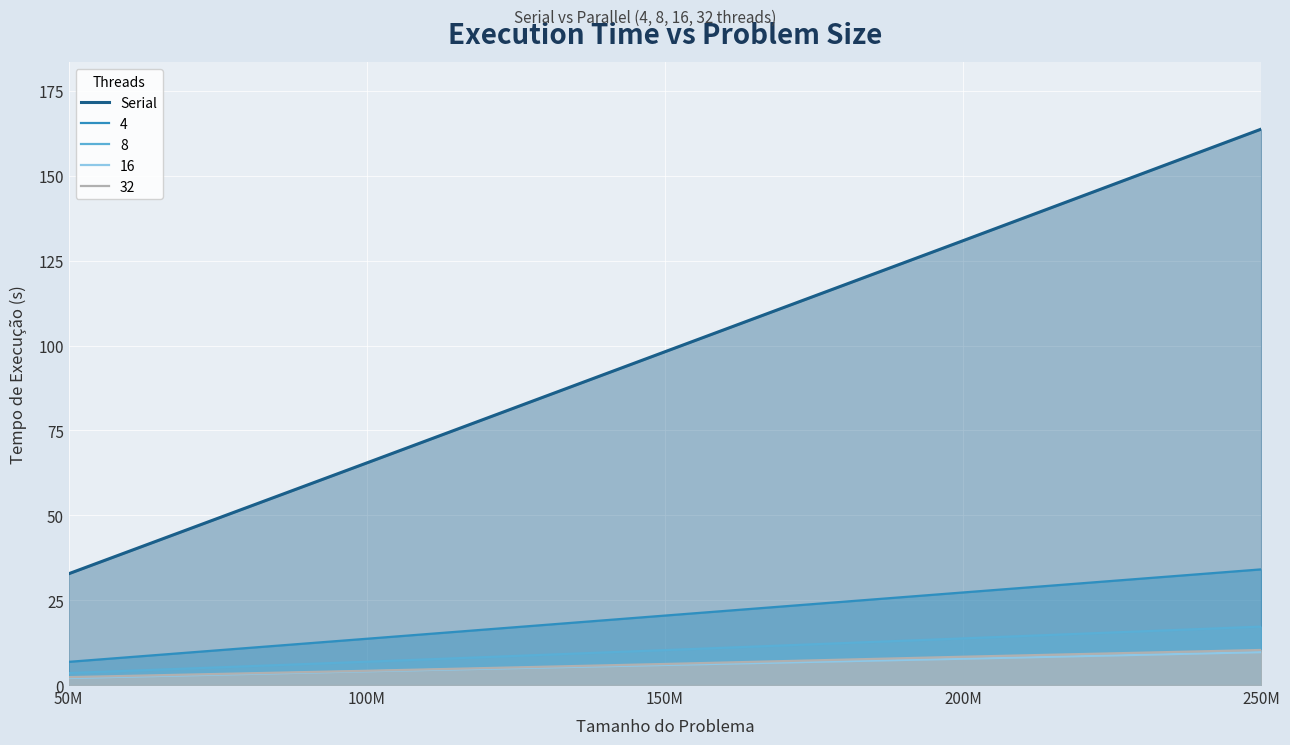

How many distinct data groups are displayed?

5